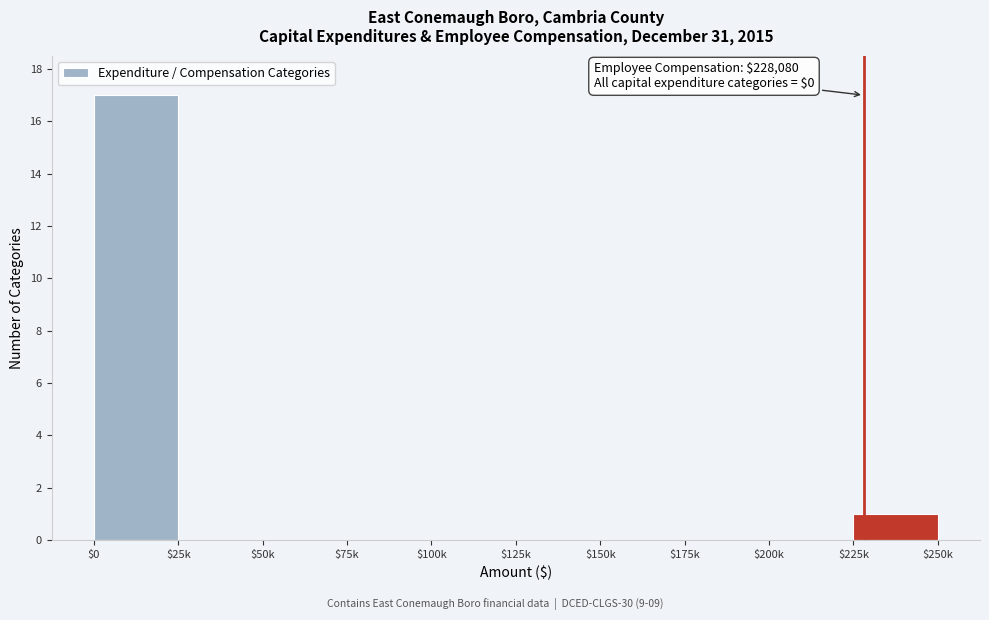

The chart shows a value of 9 at $0. True or false?

False